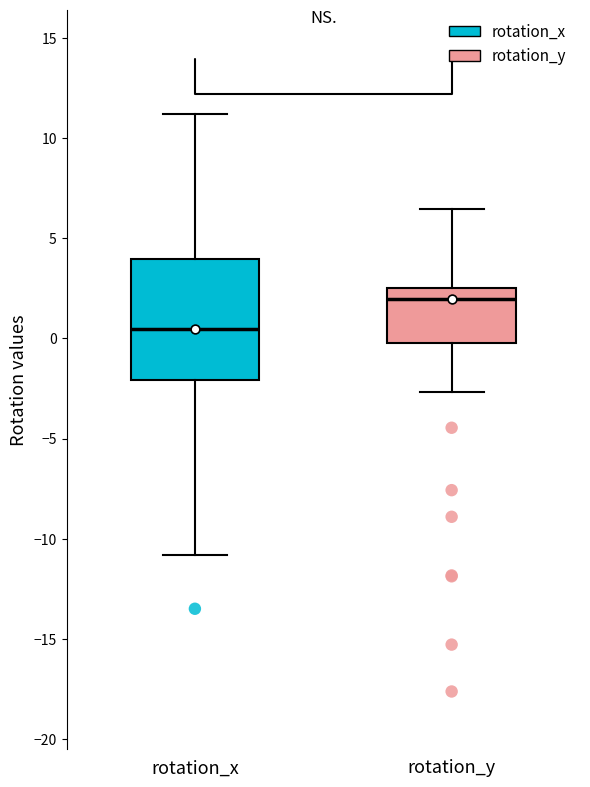

Where does the median line of the box for rotation_x sit on the y-axis? The values are not printed on the chart, so give them approximately, as read against the axis.

0.5